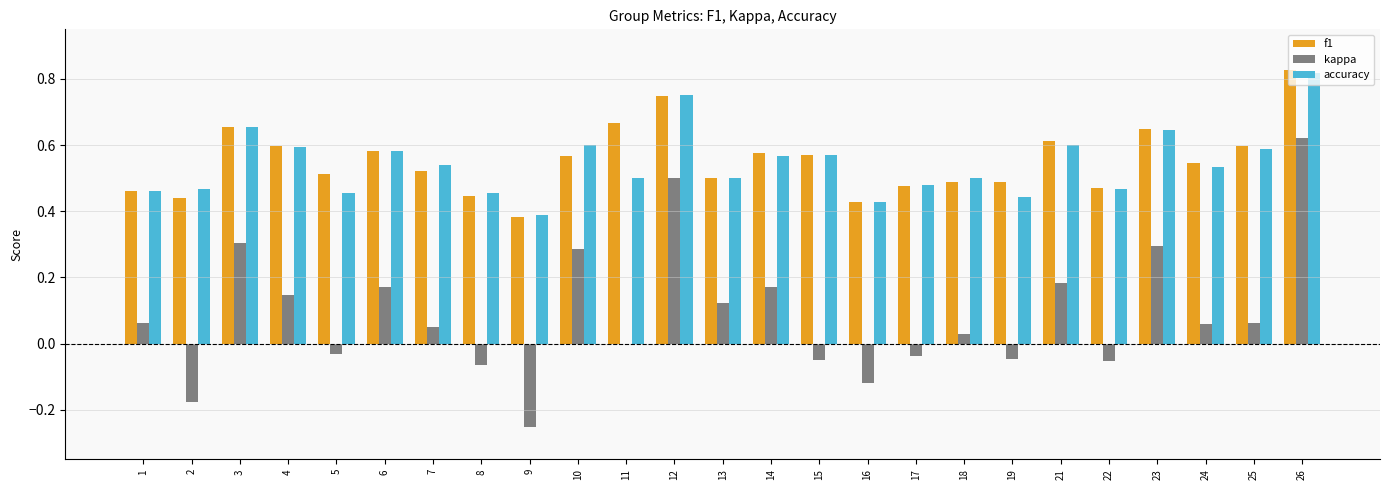

What is the sum of all f1 values?

13.8